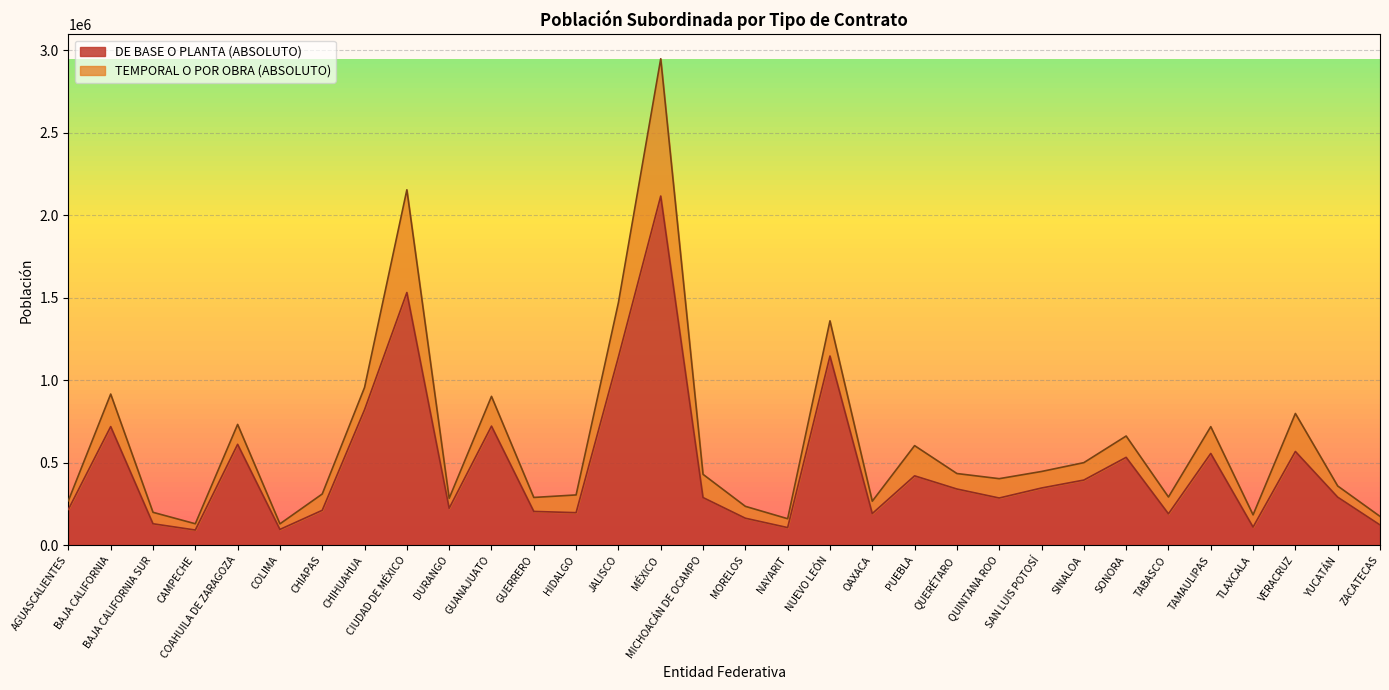

What is the average value?

471068